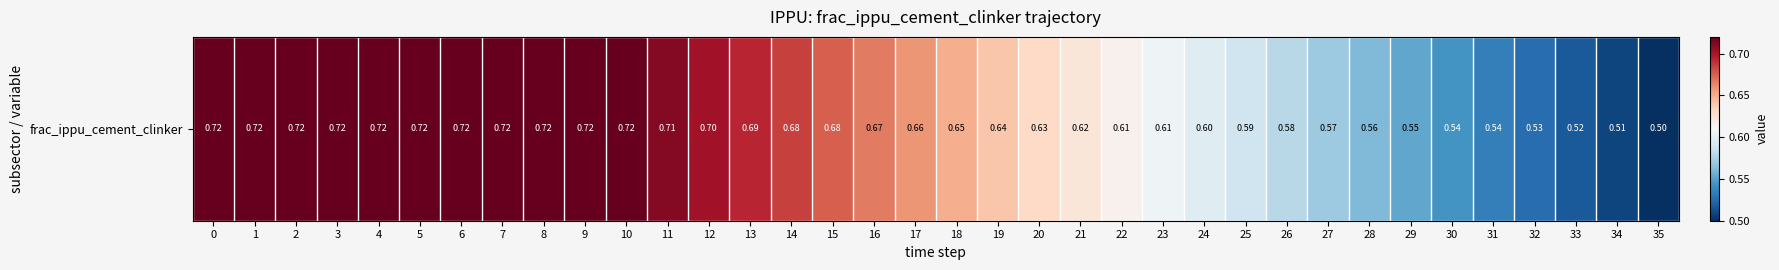

At which label is the value closest to 0?

35